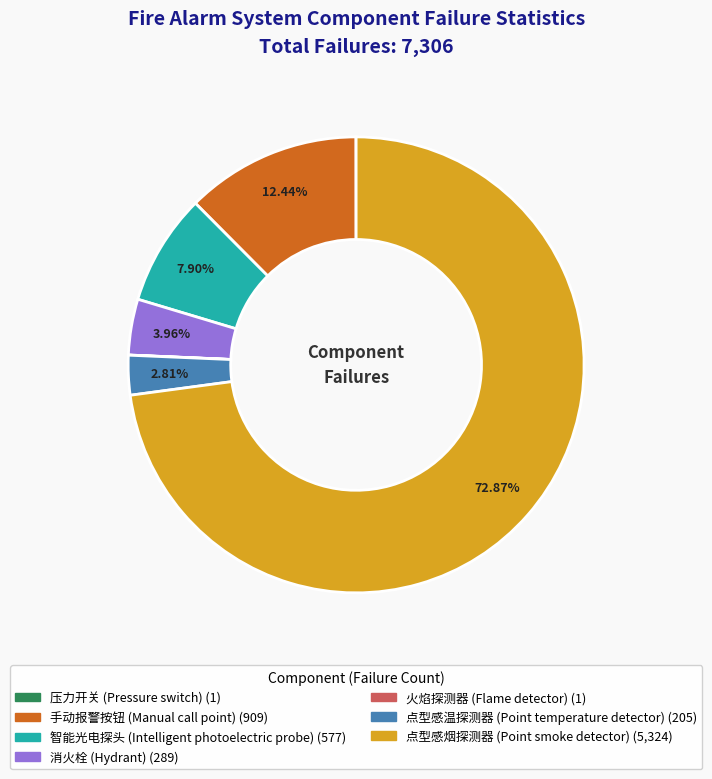

What is the largest slice in the pie chart?

点型感烟探测器 (Point smoke detector)